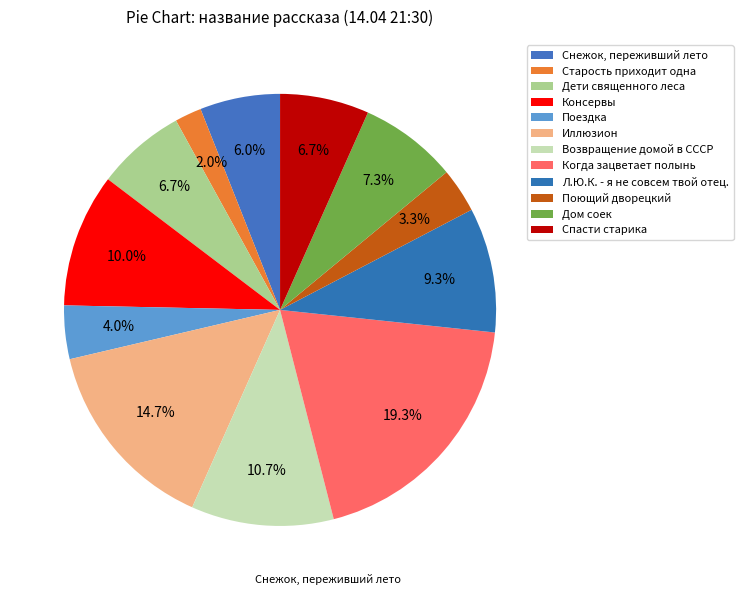

To the nearest percent, what percentage of the pie is Старость приходит одна?

2%